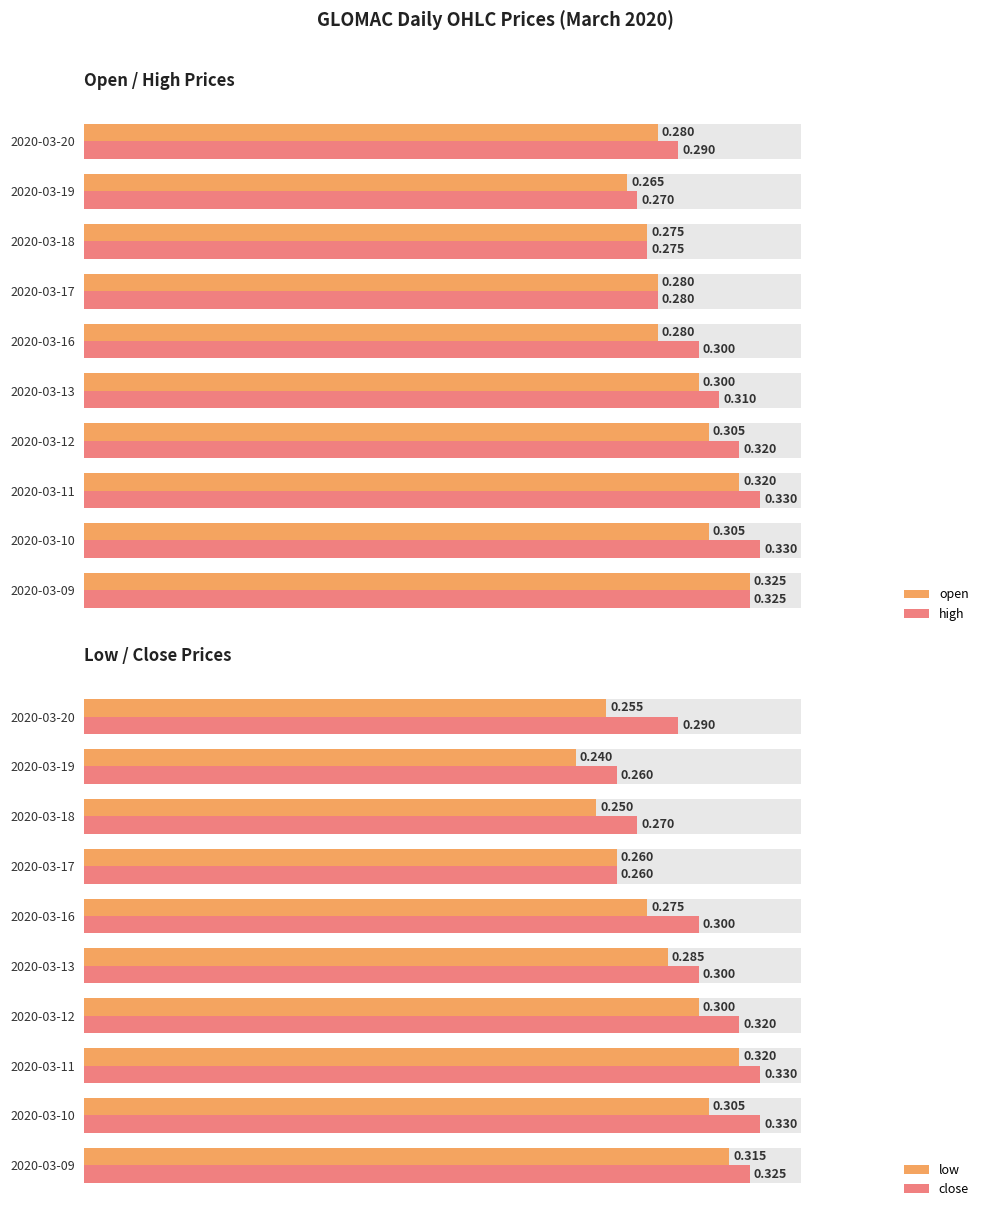

How many groups of bars are there?

10